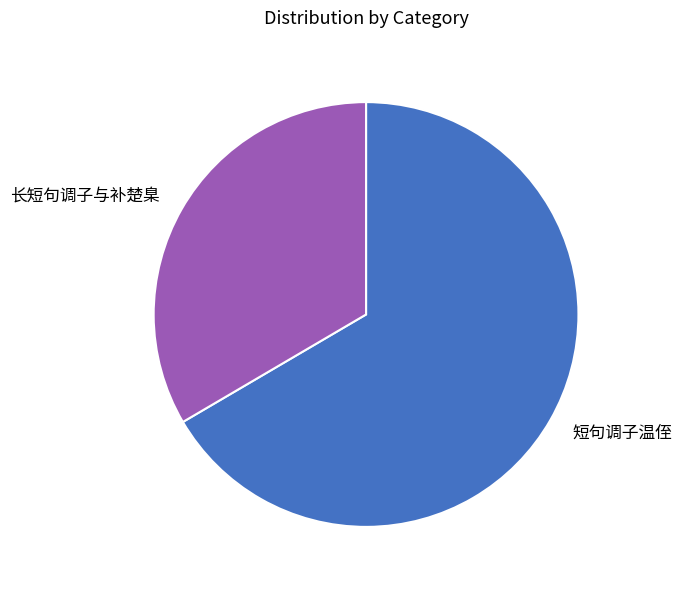

Which slice is the largest?

短句调子温侄